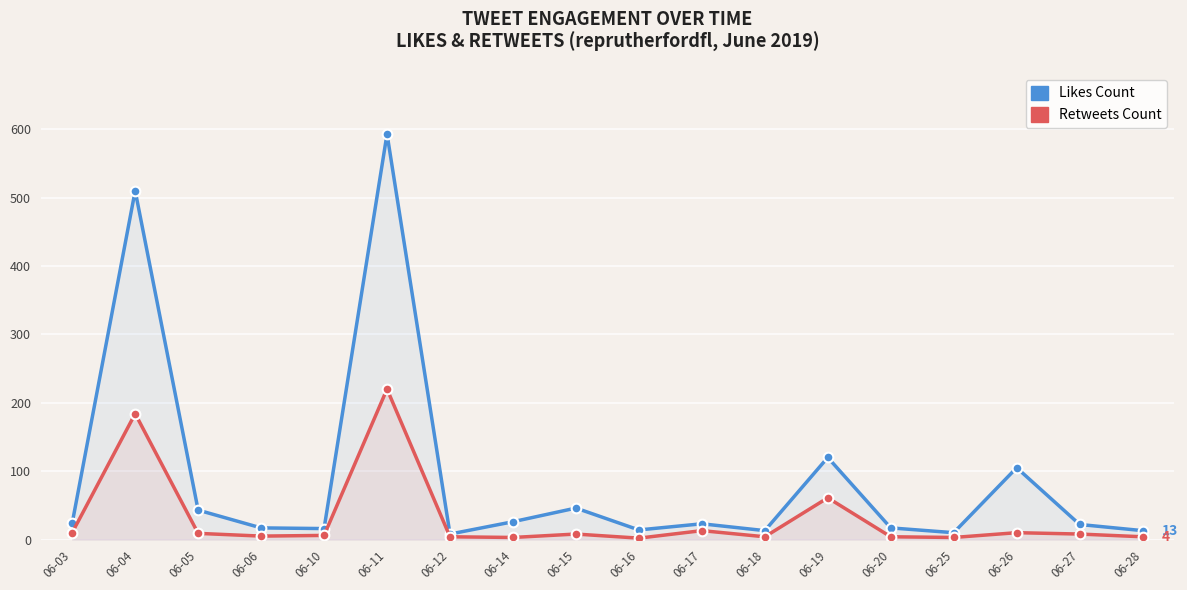

Between 06-12 and 06-26, which series saw the biggest shift?

likes_count